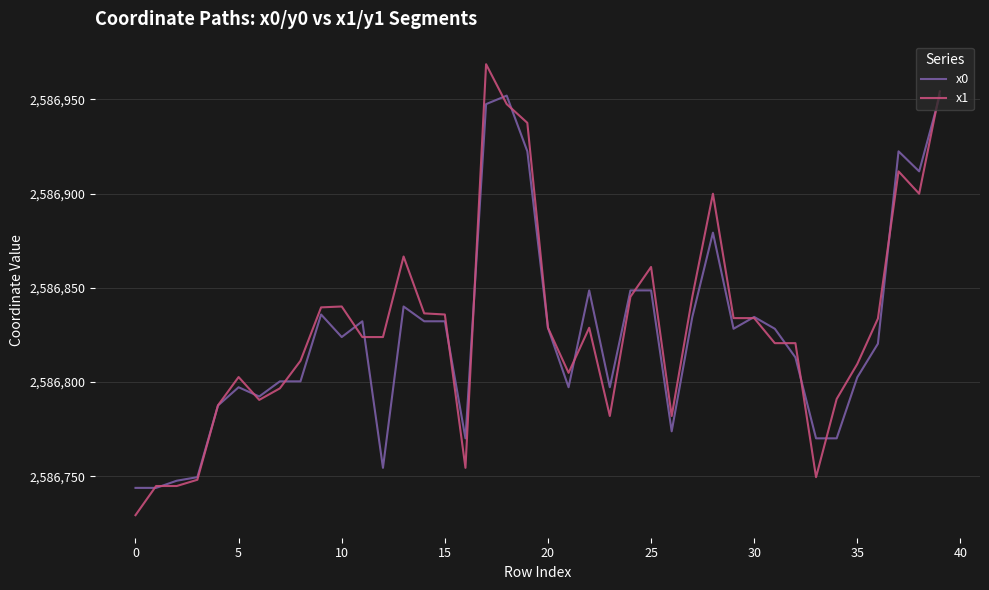

What is the minimum value for x0?

2586743.8